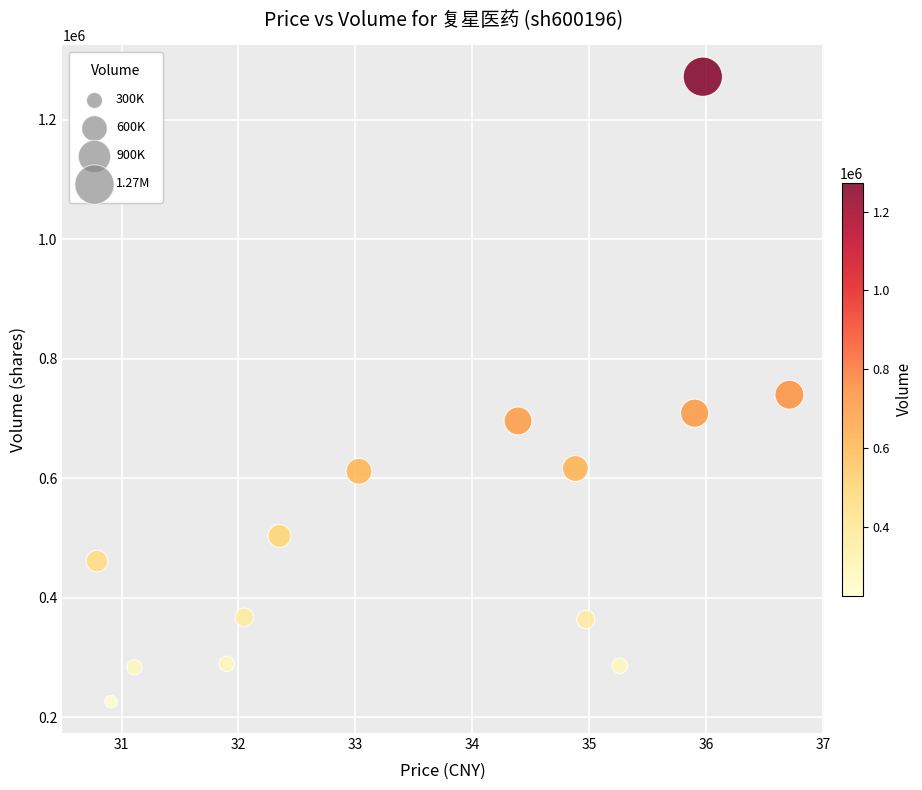

How many data points are displayed?

14